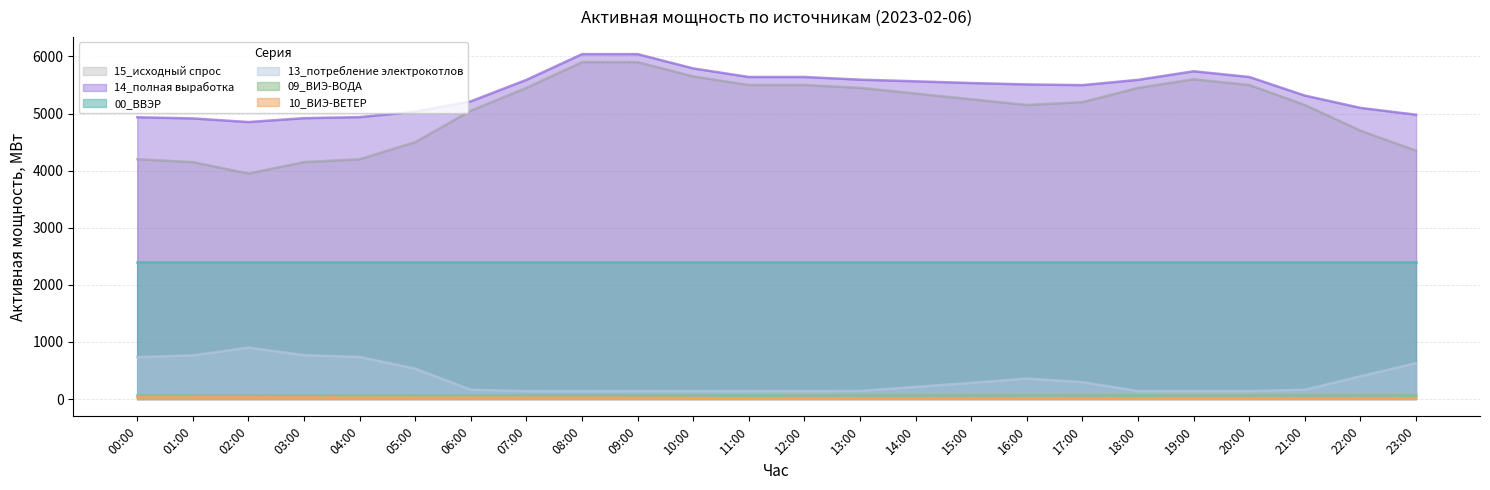

True or false: 13_потребление электрокотлов and 10_ВИЭ-ВЕТЕР intersect in this chart.

False